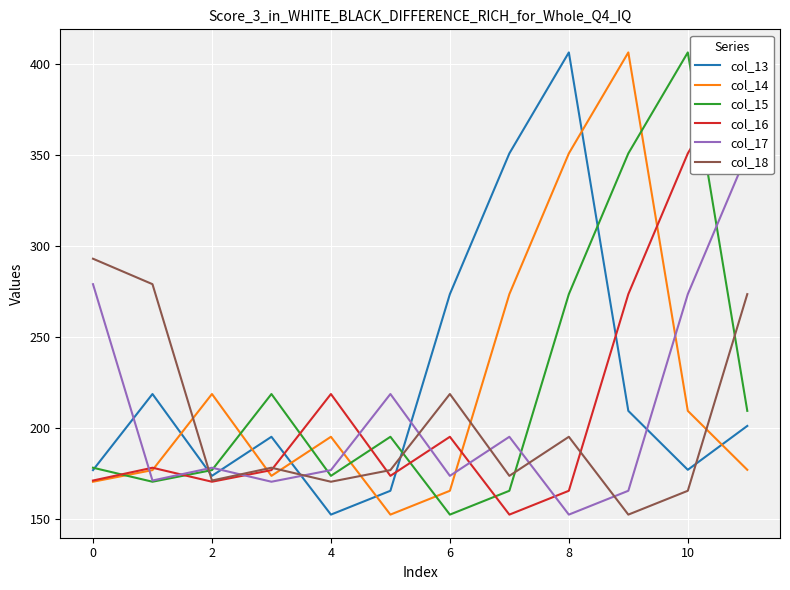

Which series ends up on top after the final intersection of col_18 and col_17?

col_17